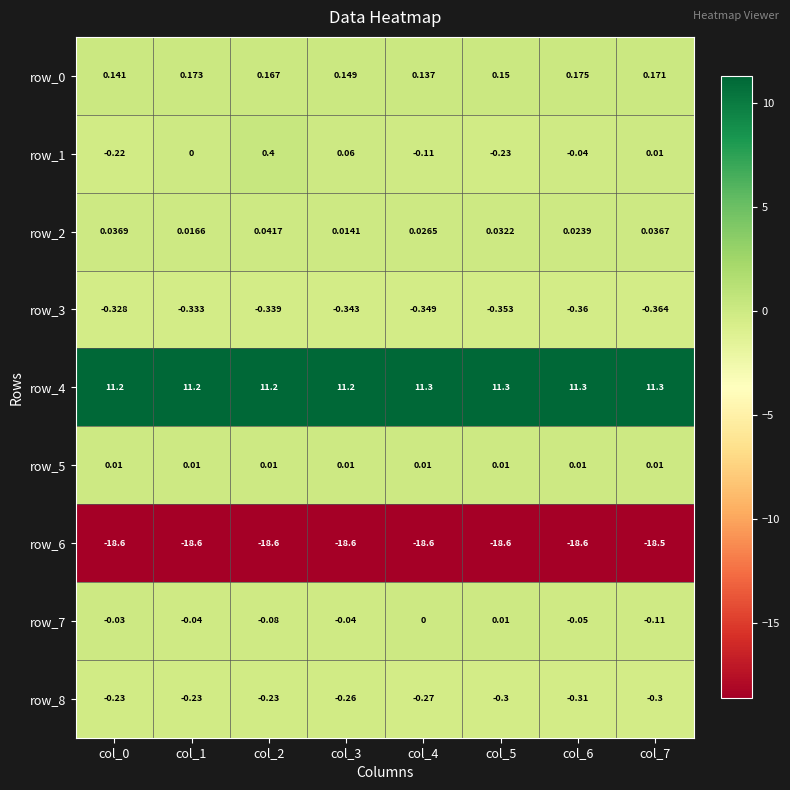

What is the total value across all series at col_5?

-8.0